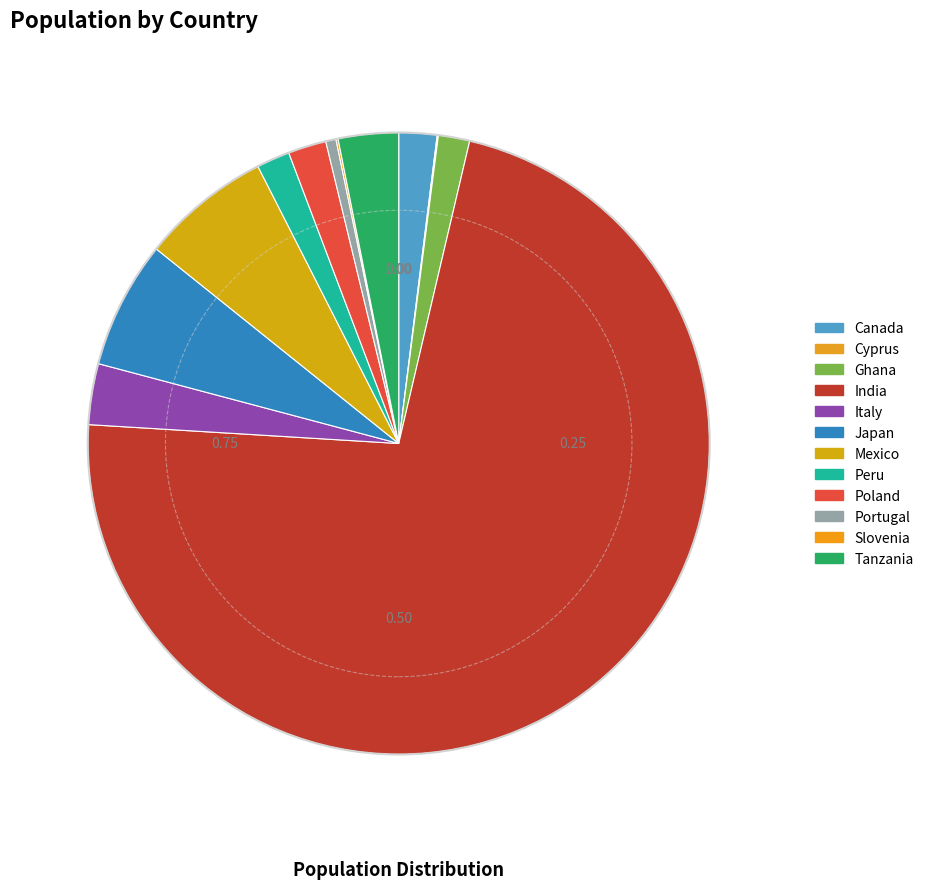

Which category has the biggest portion of the pie?

India